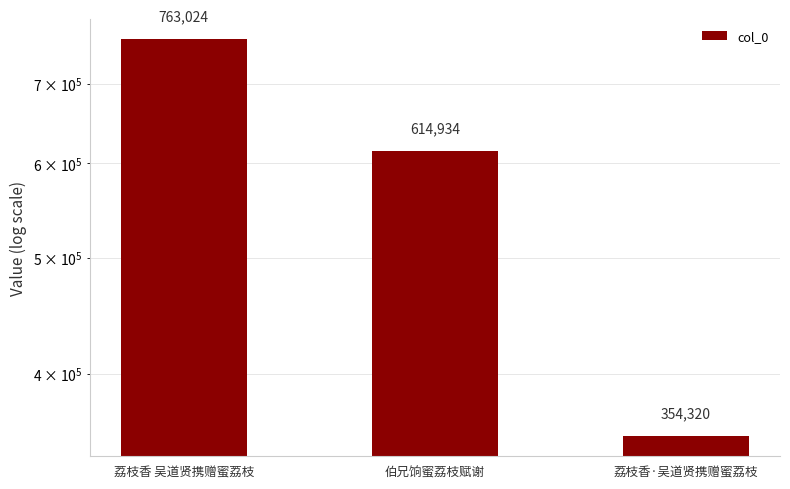

Is it true that the value at 伯兄饷蜜荔枝赋谢 is 171549?

False